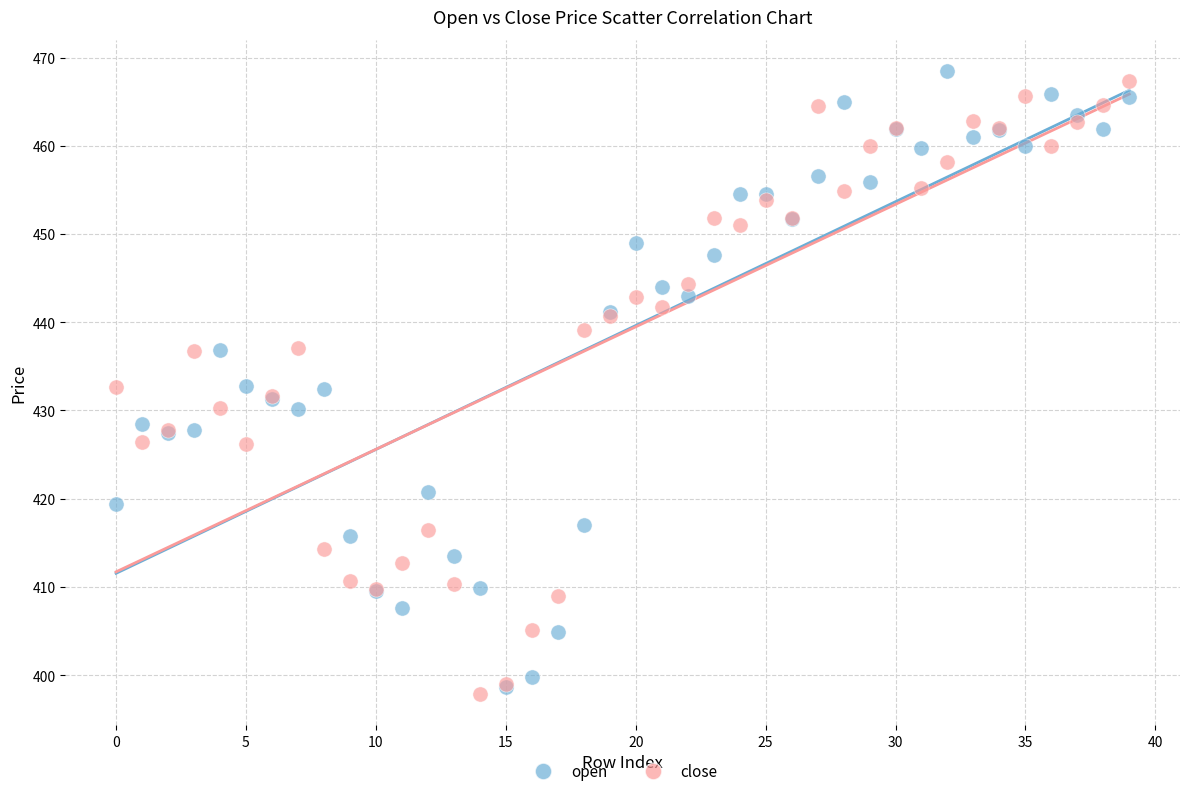

What are all the series names shown in the legend?

open, close